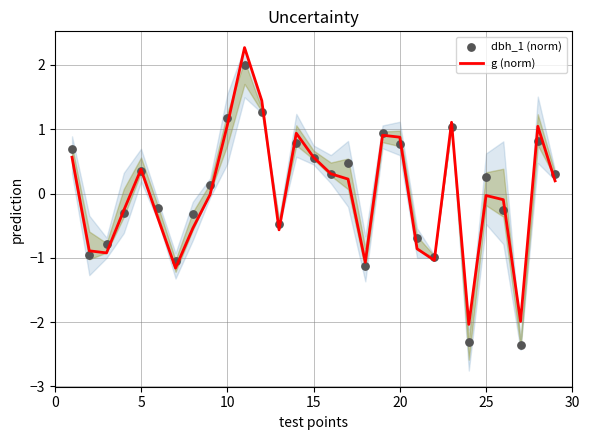

Which series has the largest total across all categories?

dbh_1 (norm)